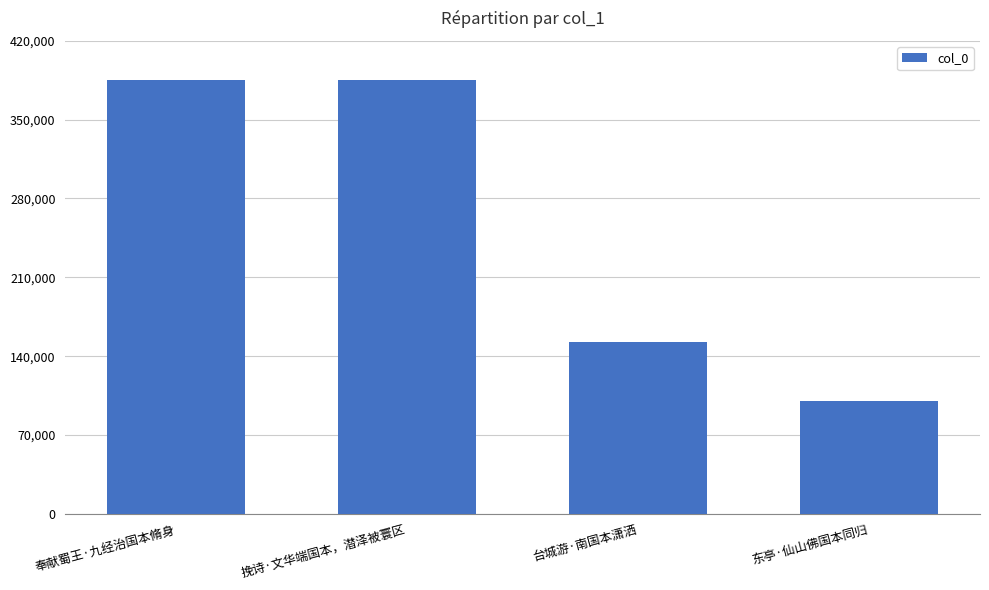

What is the ratio of the value at 挽诗·文华端国本，潜泽被寰区 to the value at 台城游·南国本潇洒?

2.5